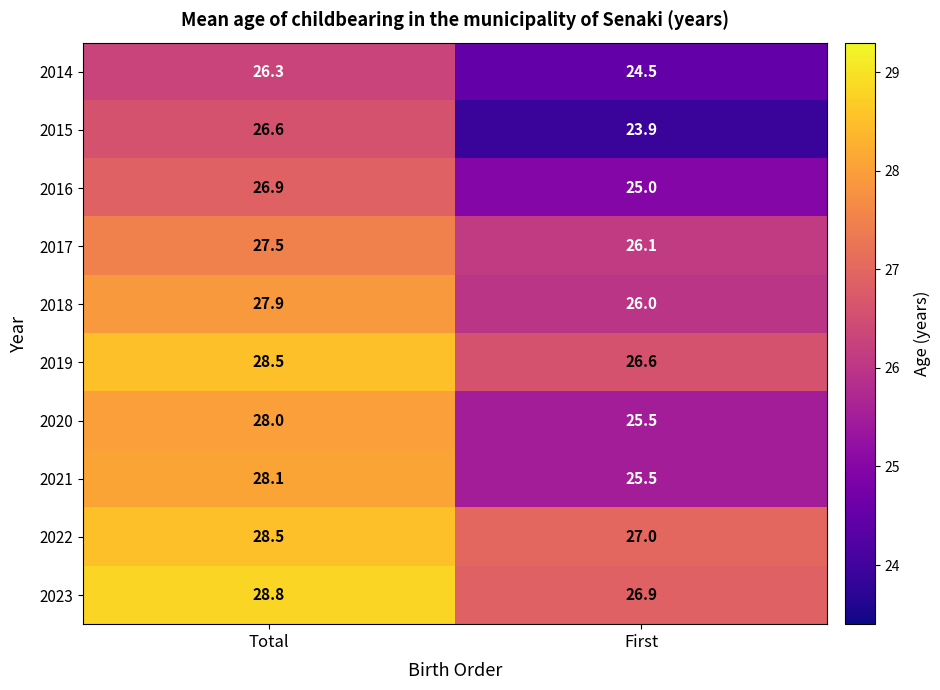

Which series changed the most between Total and First?

2015